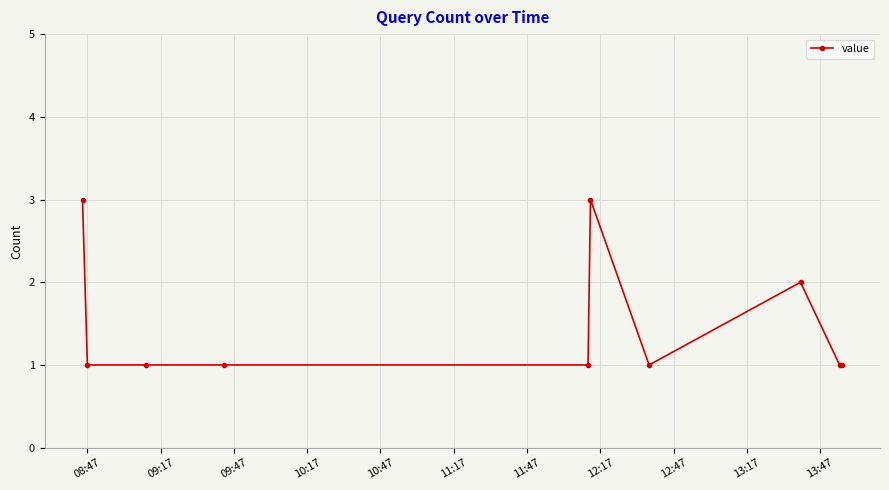

How many values are between 1 and 2?

8